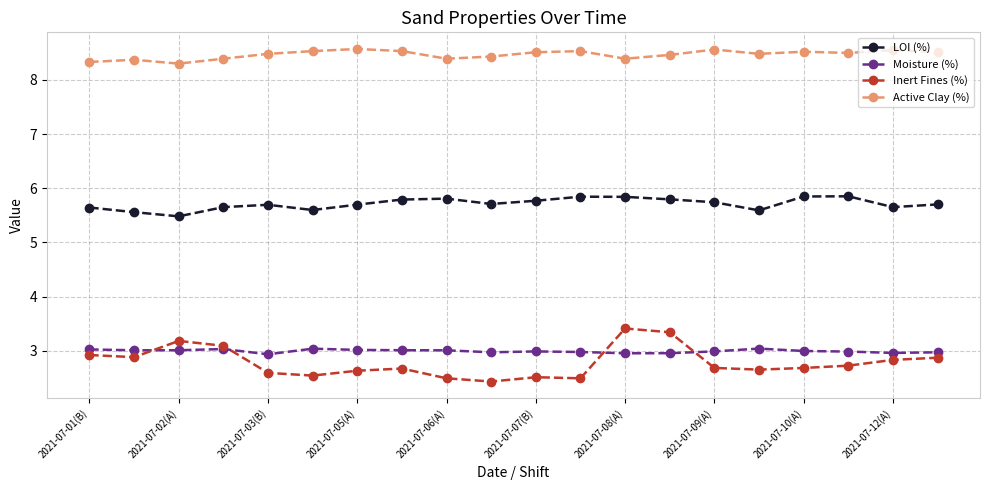

What is the minimum value shown in the chart?

2.4